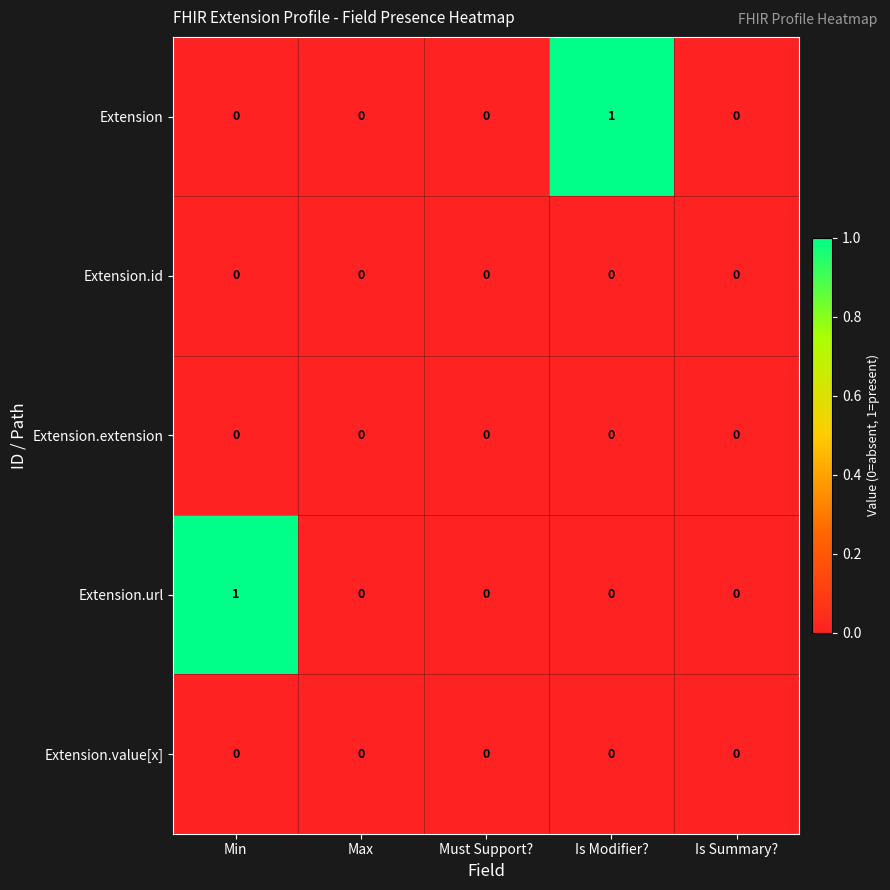

Is the value of Extension.value[x] at Is Summary? greater than the value of Extension at Is Modifier??

No